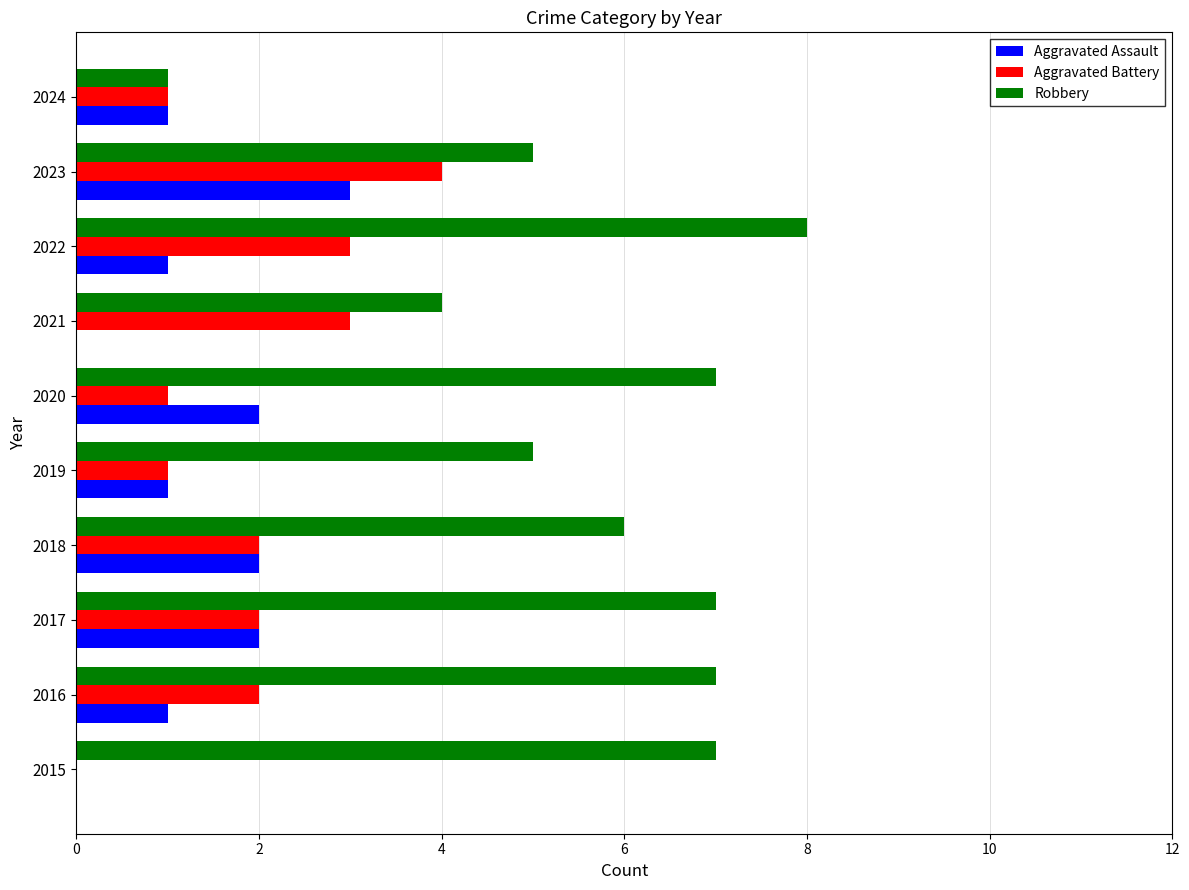

The value of Aggravated Assault at 2023 is 3. True or false?

True